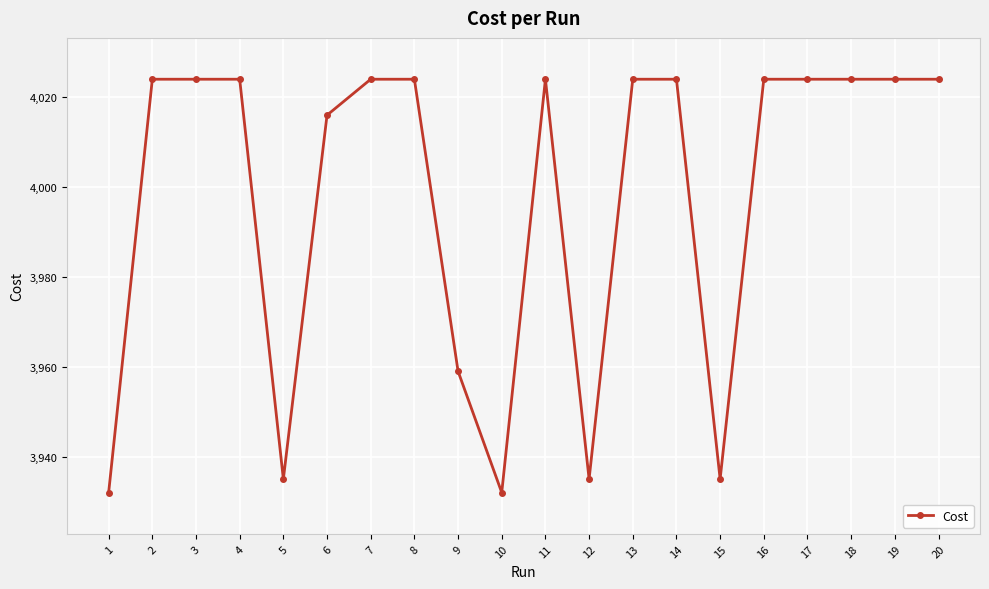

How many values are below 4023?

7